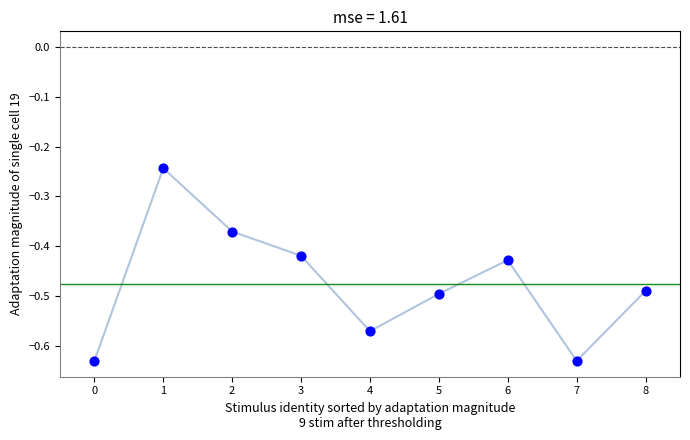

Between 4 and 7, which is larger?

4